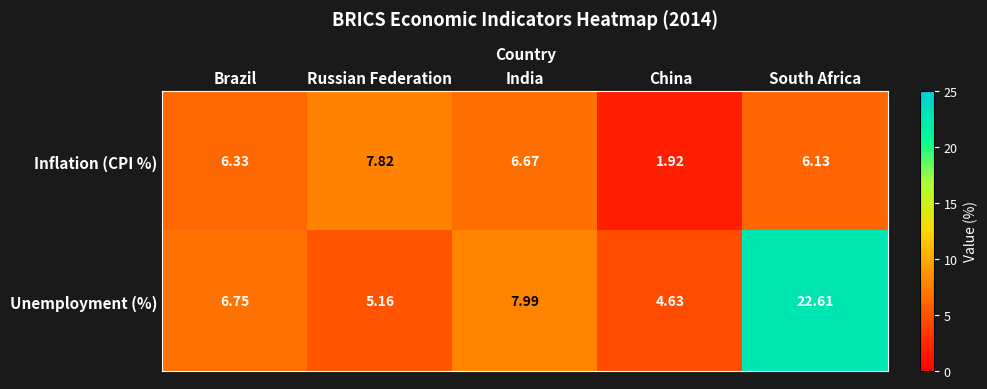

Which series has the widest spread of values?

Unemployment (%)